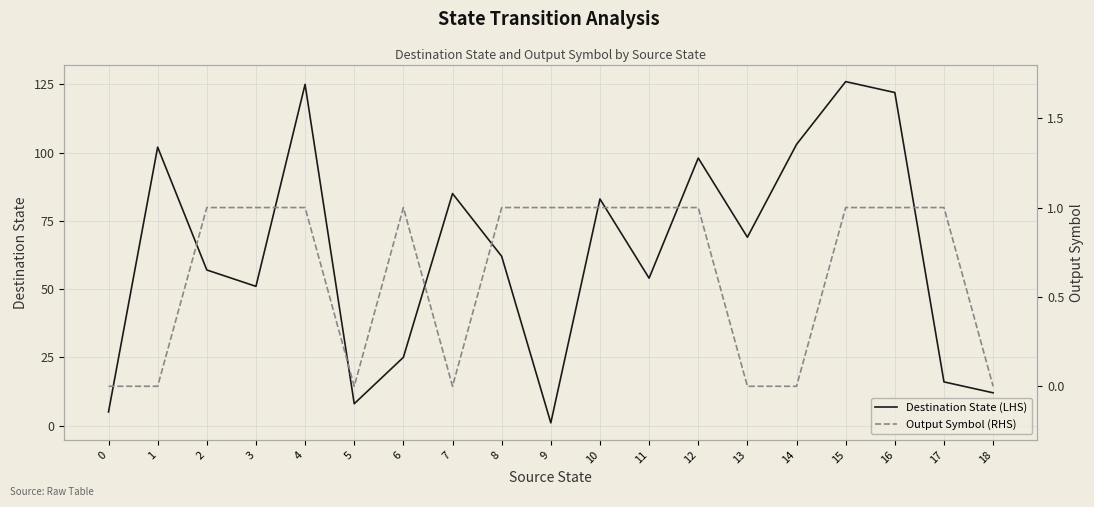

Is this an area chart (filled region under the line)?

No